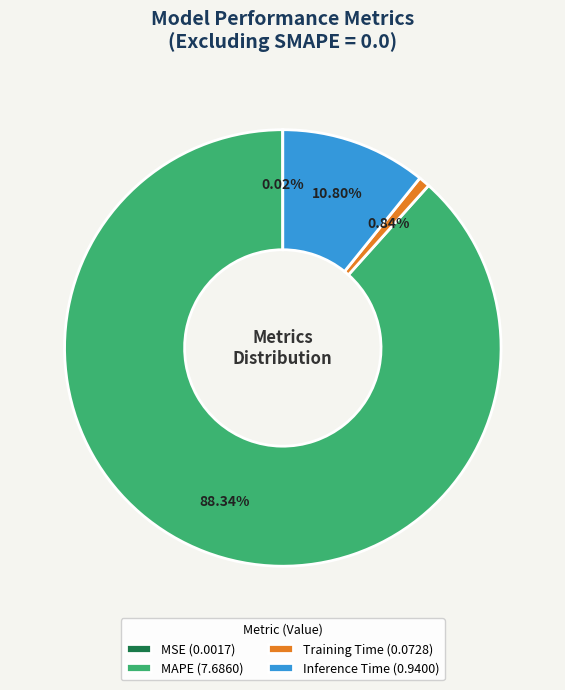

What is the largest slice in the pie chart?

MAPE (7.6860)